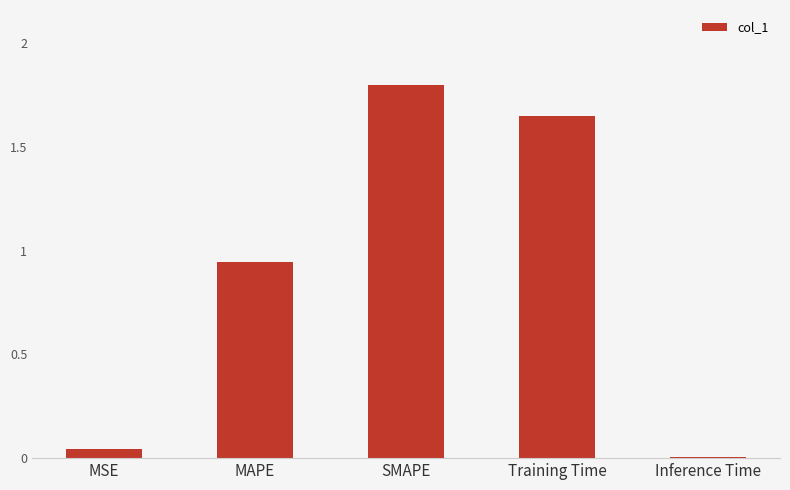

At which category does the chart reach its peak across all series?

SMAPE